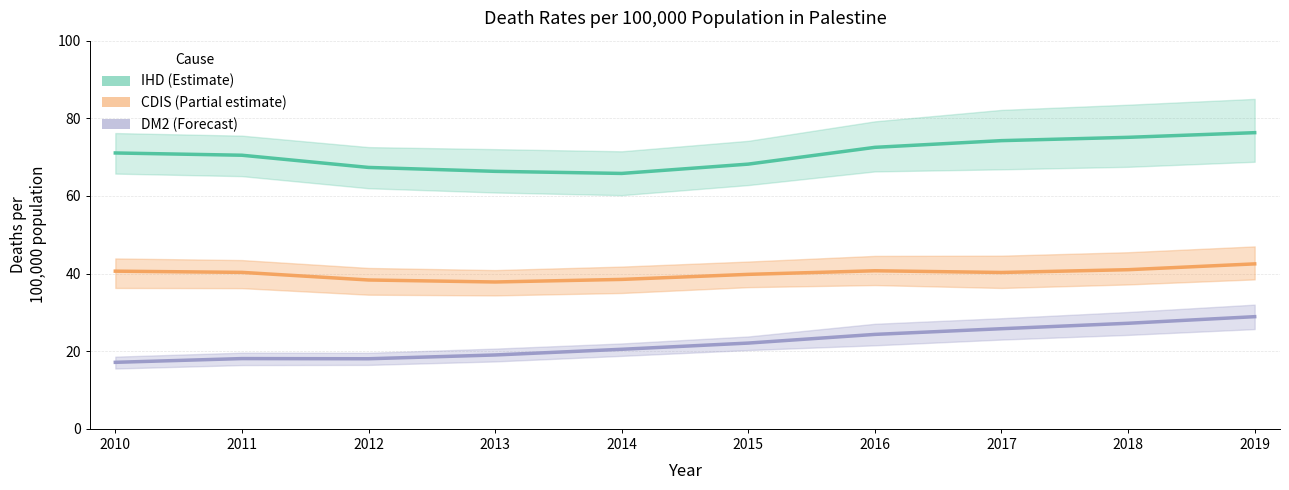

At which category is the sum across all series the highest?

2019